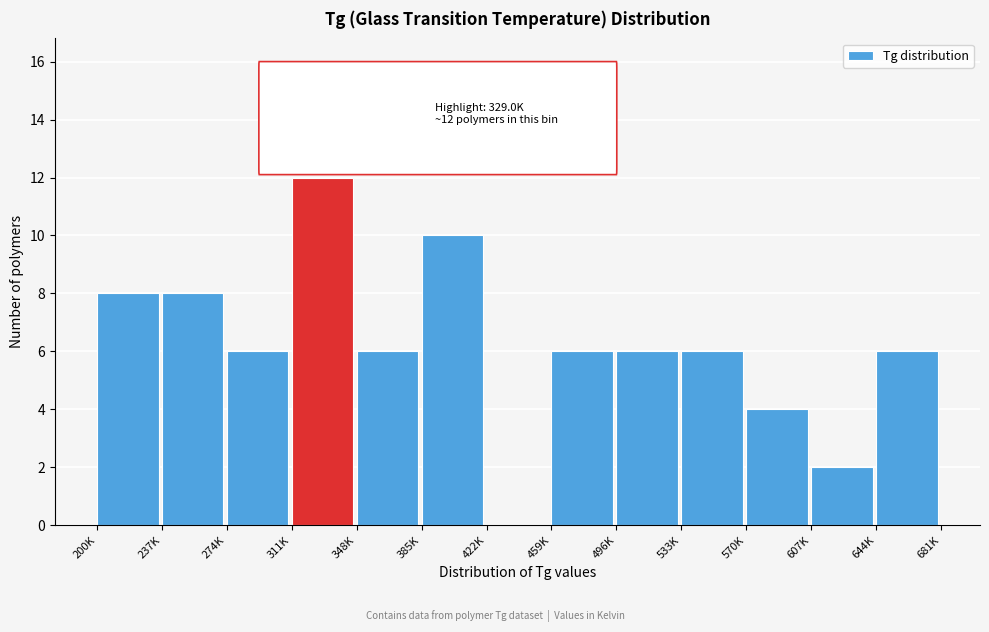

Reading left to right, list all the values displayed in this chart.

200K=8	237K=8	274K=6	311K=12	348K=6	385K=10	422K=0	459K=6	496K=6	533K=6	570K=4	607K=2	644K=6